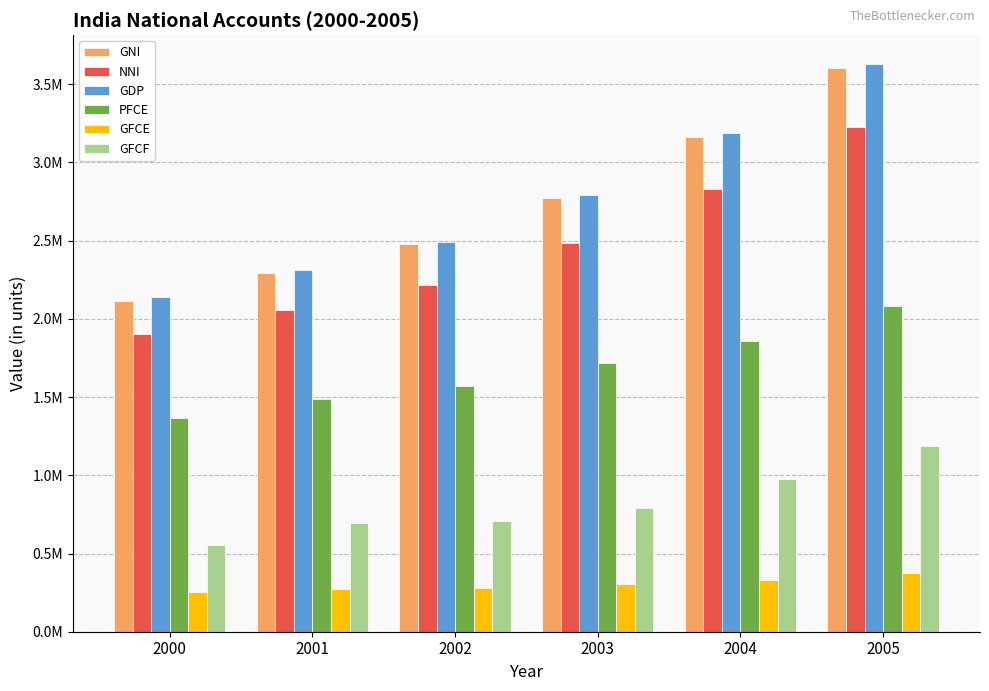

Reading left to right, extract all data points from this chart.

GNI: 2000=2117152.7	2001=2295175.0	2002=2475923.8	2003=2771822.1	2004=3163956.9	2005=3606008.7
NNI: 2000=1902147.7	2001=2057005.8	2002=2219106.9	2003=2487363.0	2004=2829997.7	2005=3226040.3
GDP: 2000=2139885.7	2001=2315243.0	2002=2492613.8	2003=2792530.1	2004=3186331.9	2005=3632124.7
PFCE: 2000=1363941.3	2001=1485155.6	2002=1571085.7	2003=1717511.0	2004=1859274.0	2005=2084067.0
GFCE: 2000=255670.0	2001=272306.1	2002=282016.7	2003=303721.4	2004=331528.4	2005=376511.1
GFCF: 2000=556836.5	2001=693005.7	2002=706220.4	2003=791258.5	2004=978463.3	2005=1189714.7